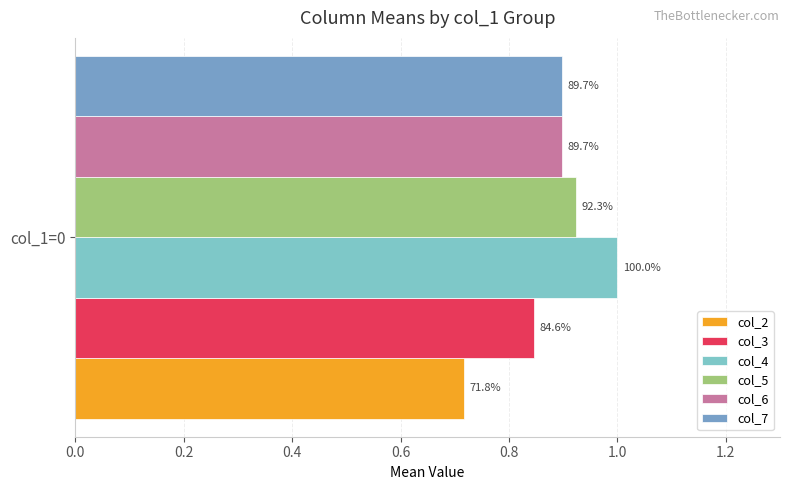

Which series has the widest spread of values?

col_2